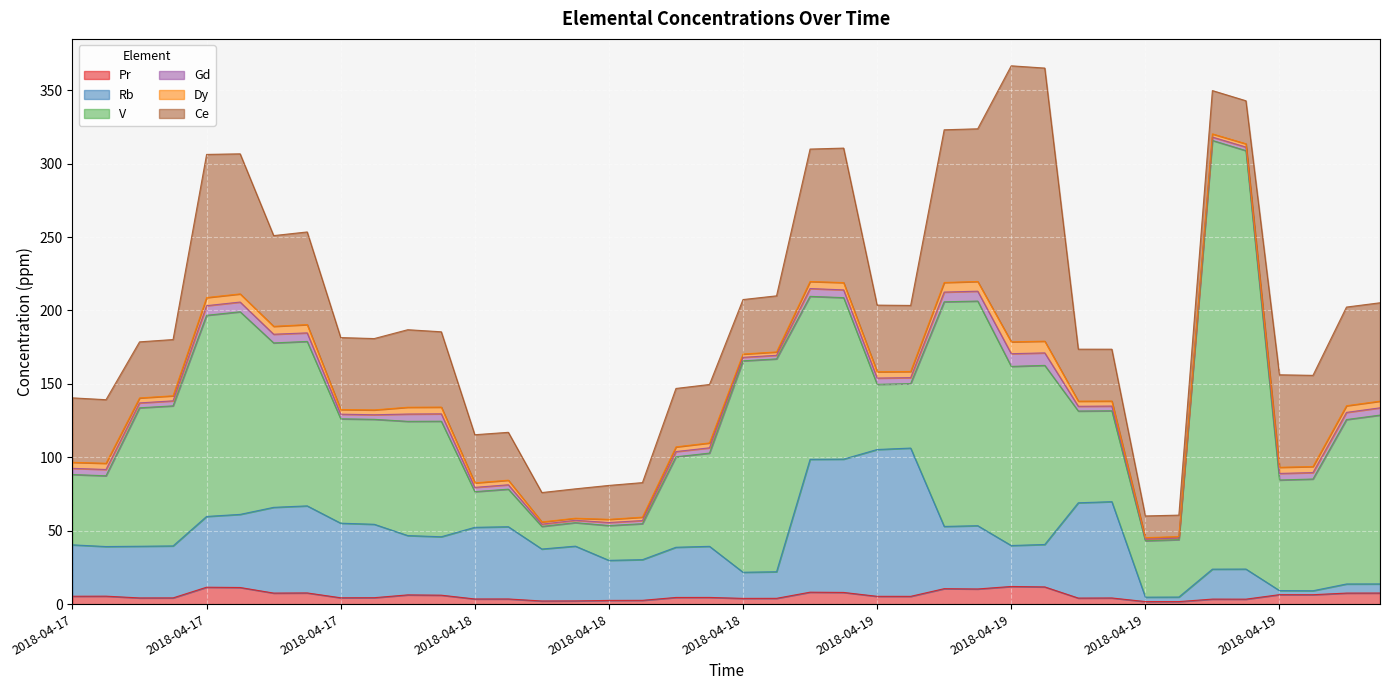

Between which two adjacent categories do Gd and Dy first intersect?

2018-04-17 and 2018-04-17